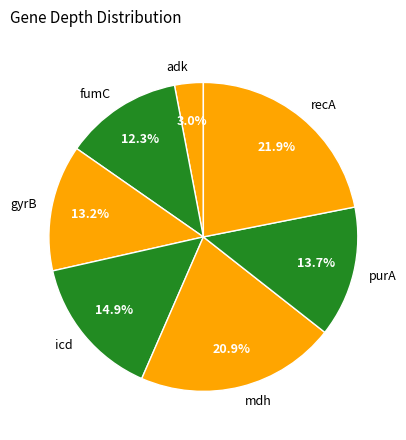

Which category has the smallest portion of the pie?

adk